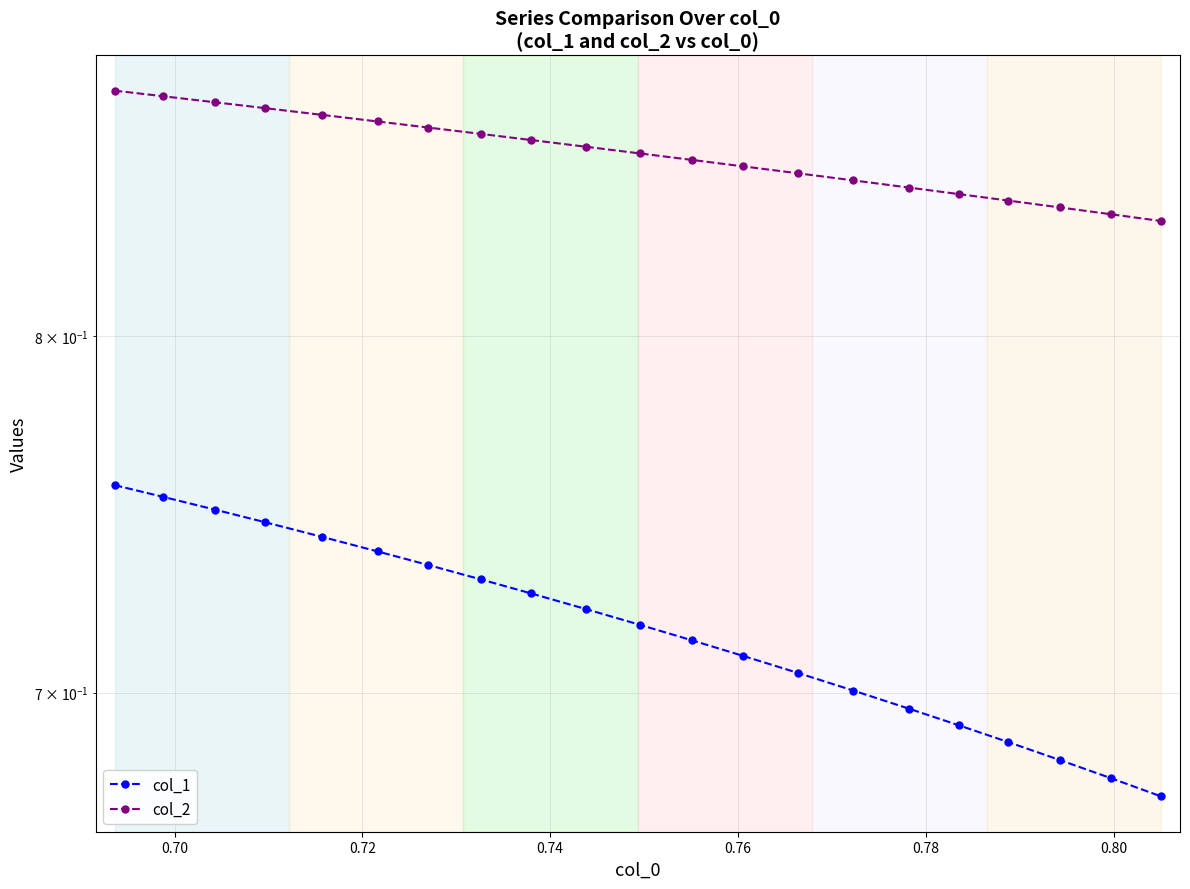

Is the value of col_2 at 13 greater than the value of col_1 at 0.68?

Yes